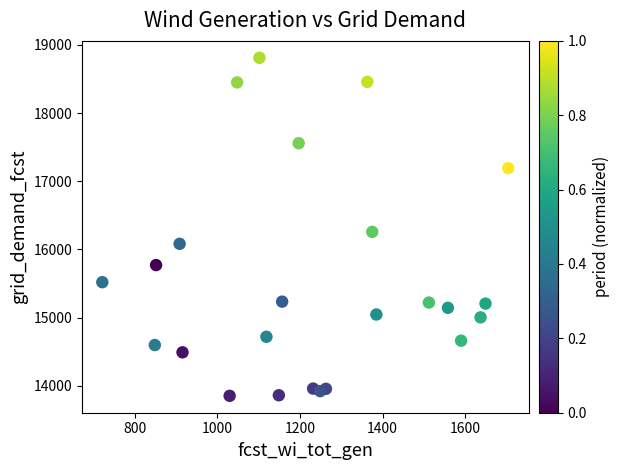

What is the range of X values (max minus min)?

982